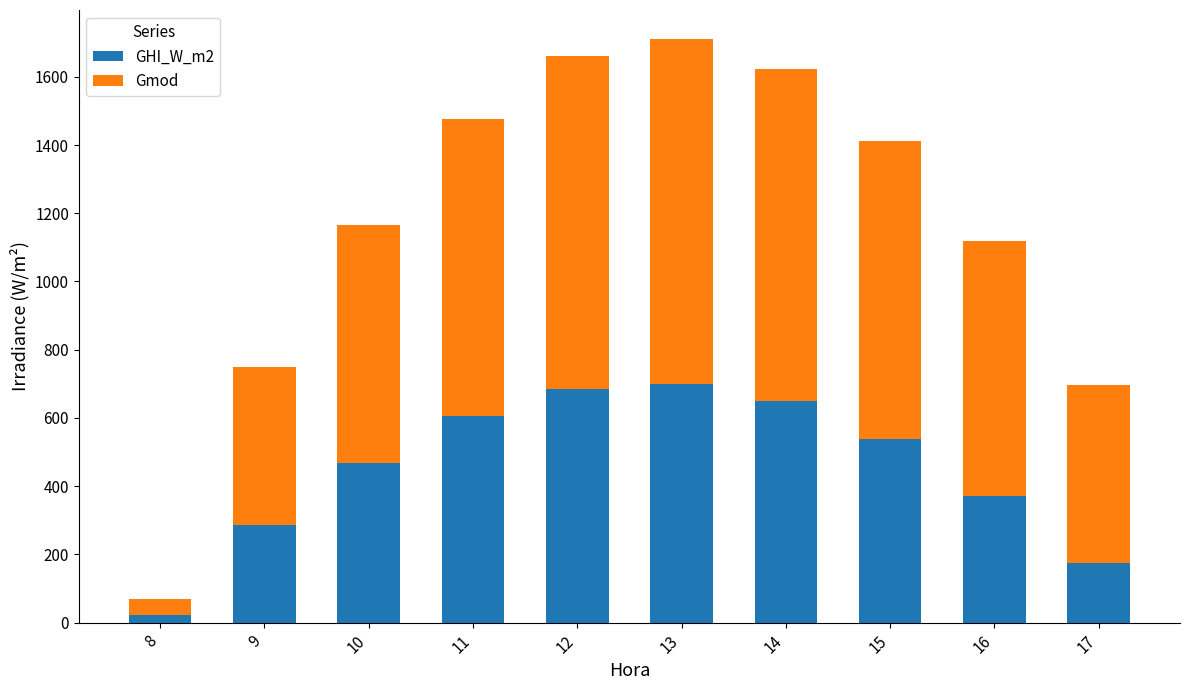

What is the total value across all series at 14?

1623.5